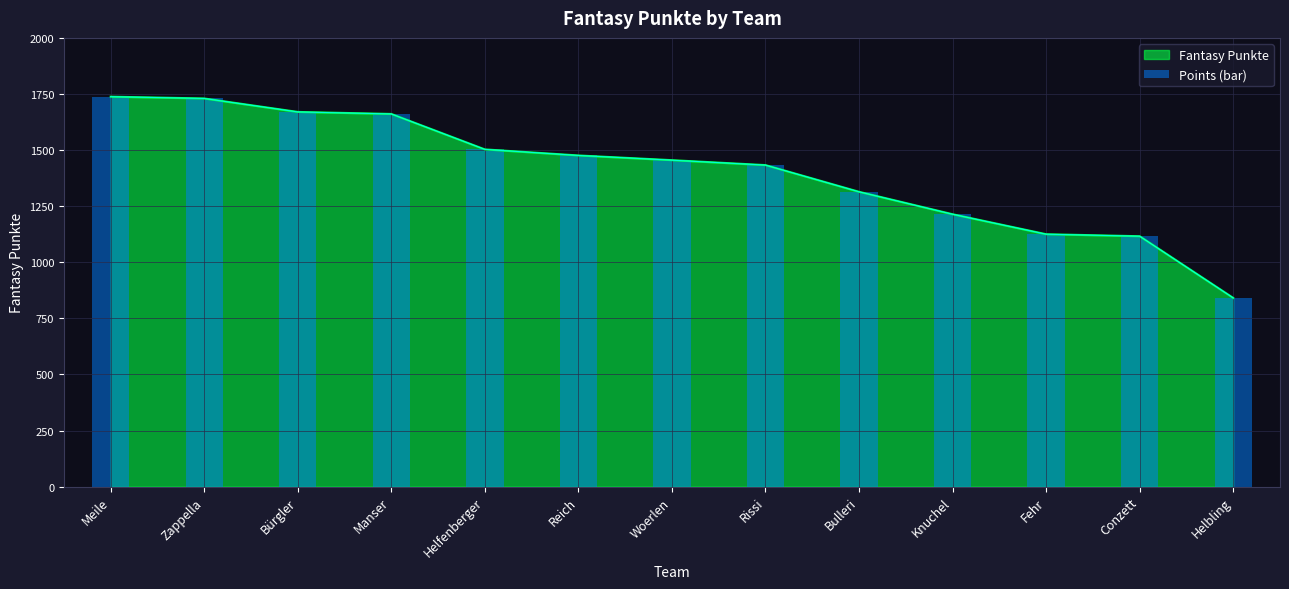

What is the ratio of the value at Bürgler to the value at Zappella?

1.0